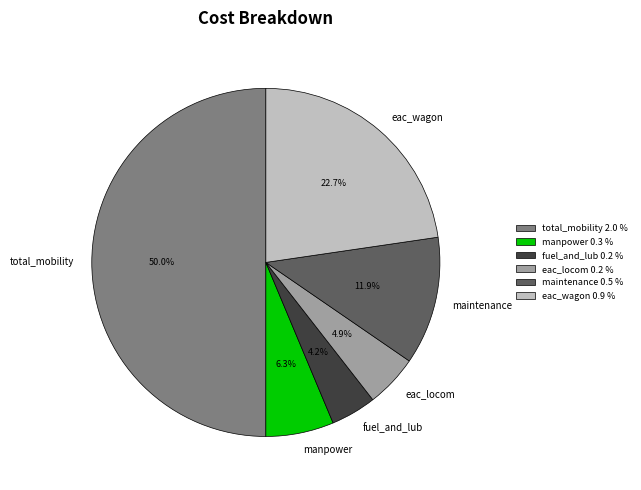

How many segments does this pie chart have?

6